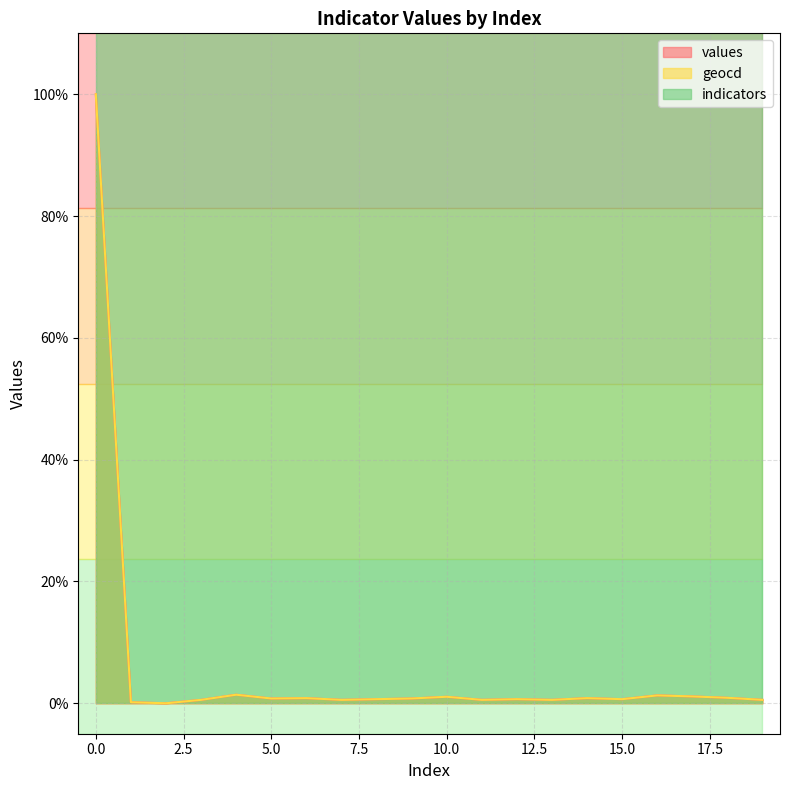

What value does the geocd series have at 16?

1.3